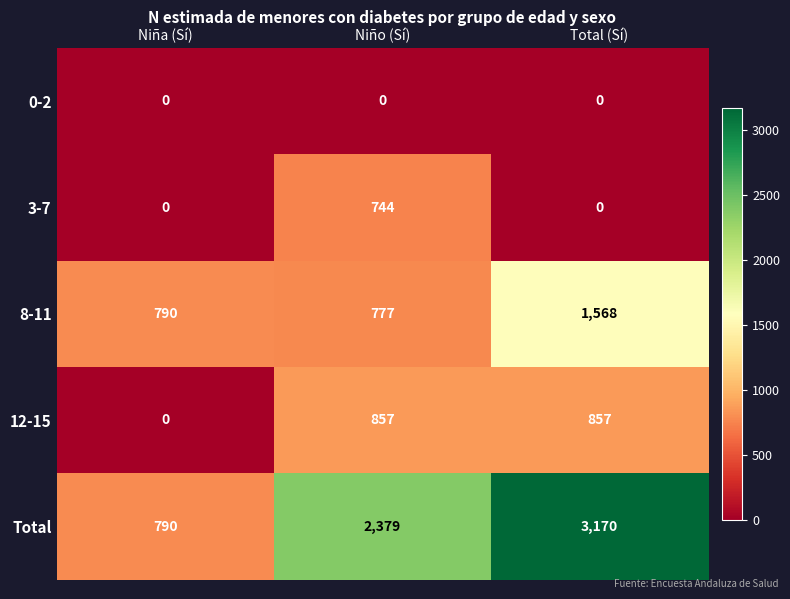

The 3-7 series shows 744 at Niño (Sí). True or false?

True